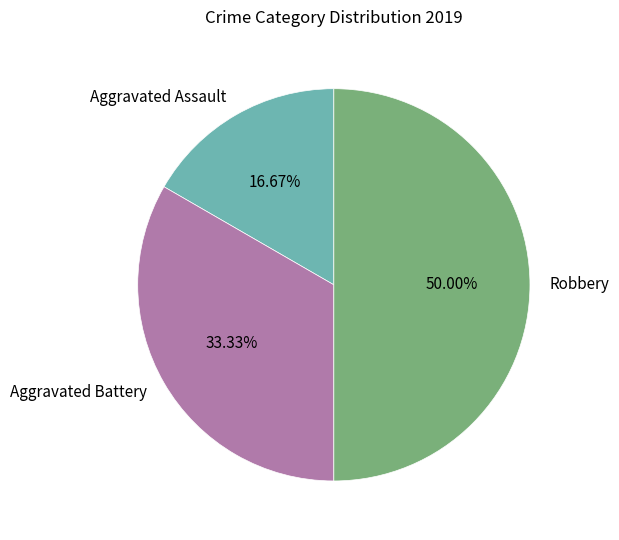

True or false: Aggravated Battery accounts for 48% of the total.

False